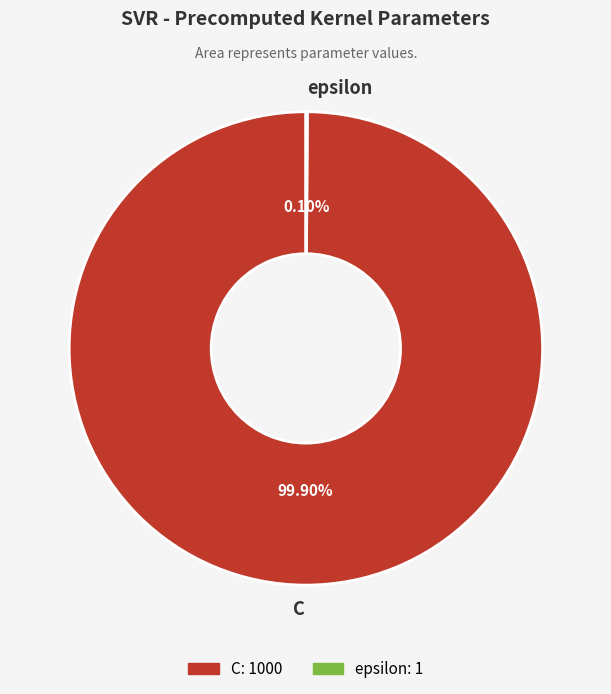

What is the largest slice in the pie chart?

C